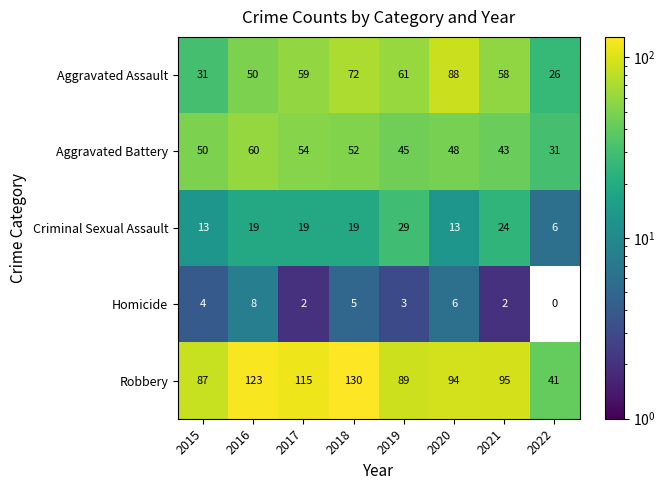

True or false: Aggravated Battery has a value of 43 at 2021.

True